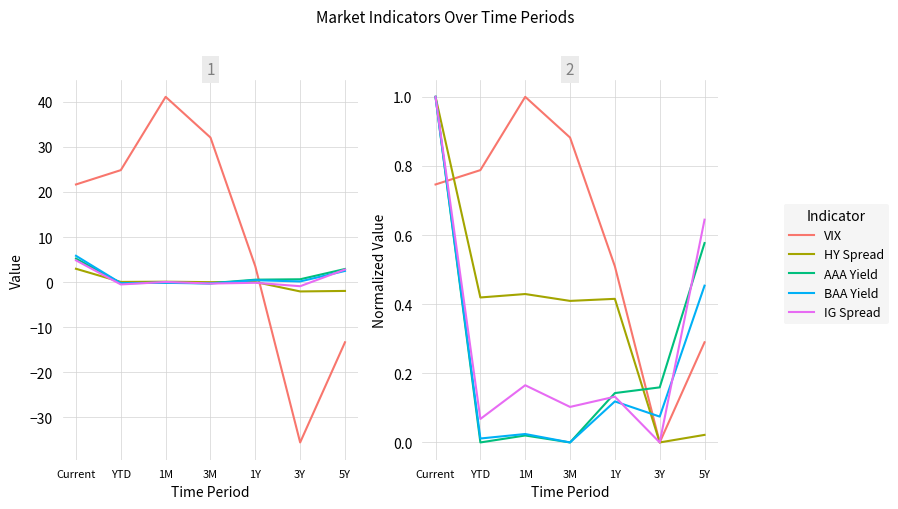

Which category has the lowest value in the AAA Yield series?

YTD